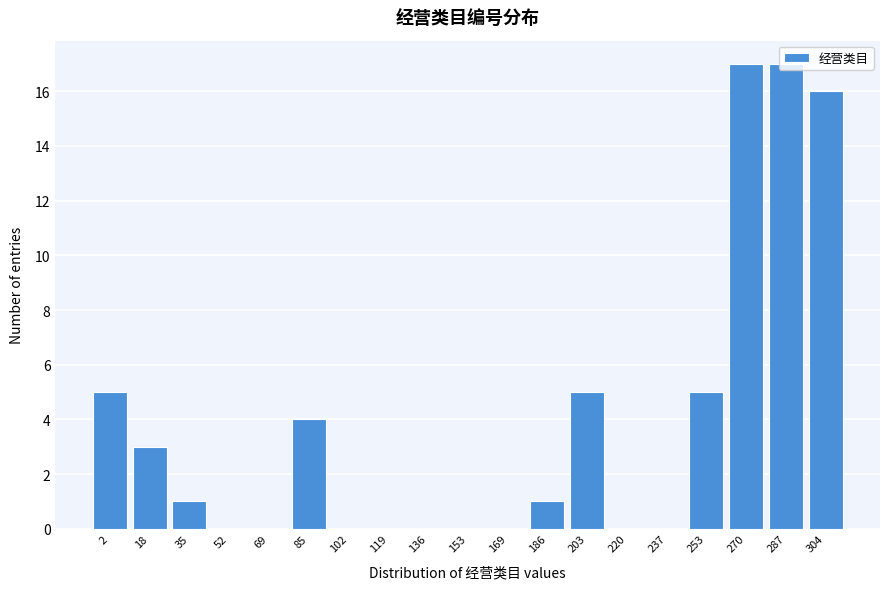

The chart shows a value of -6 at 169. True or false?

False